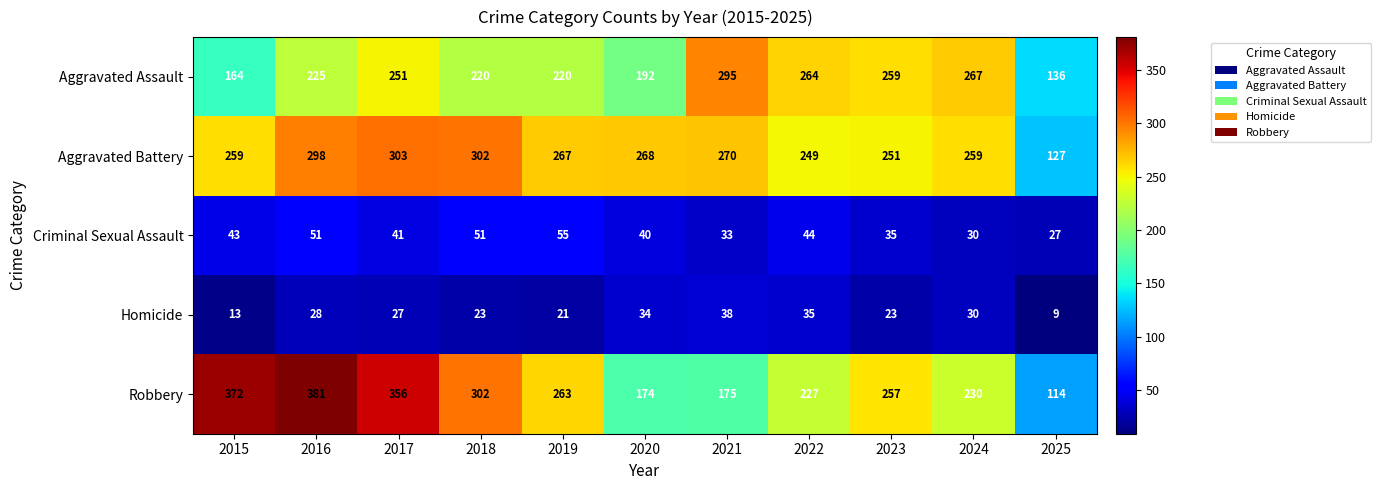

Rank the series by their maximum value, from lowest to highest.

Homicide, Criminal Sexual Assault, Aggravated Assault, Aggravated Battery, Robbery